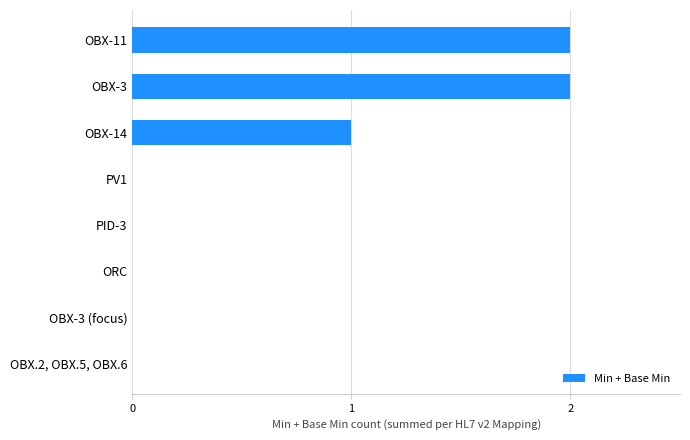

Are the bars horizontal?

Yes